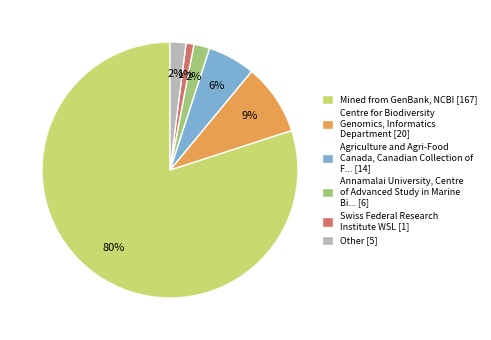

To the nearest percent, what is the average slice percentage?

17%